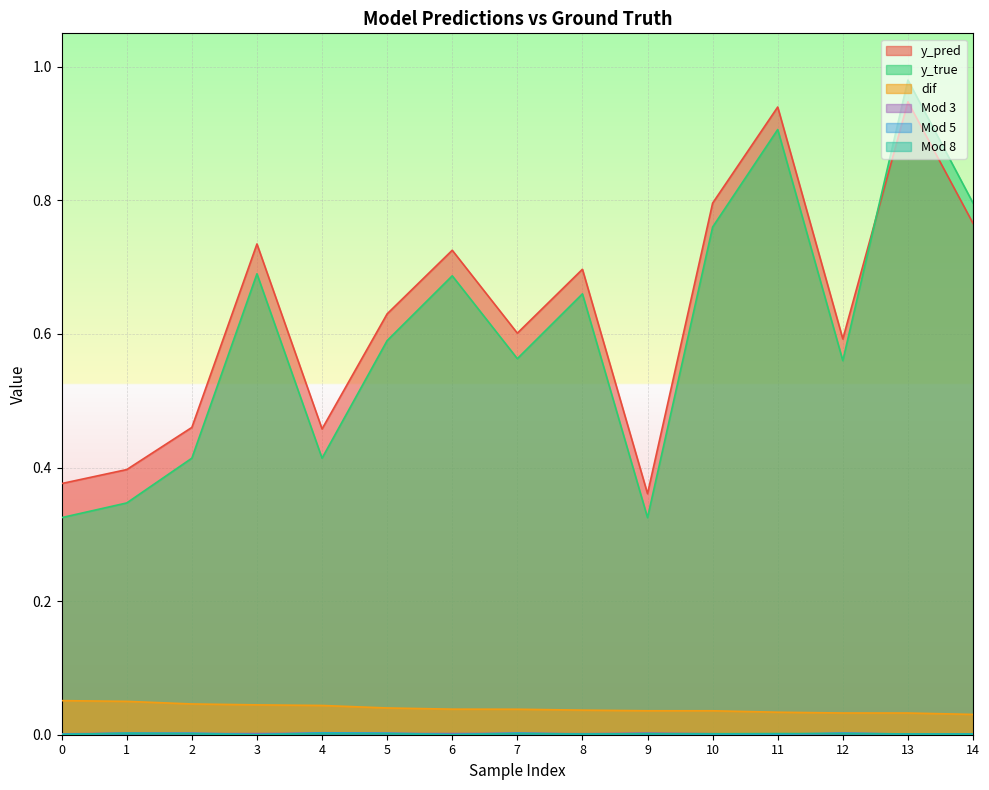

At which category does Mod 5 reach its first local peak?

2